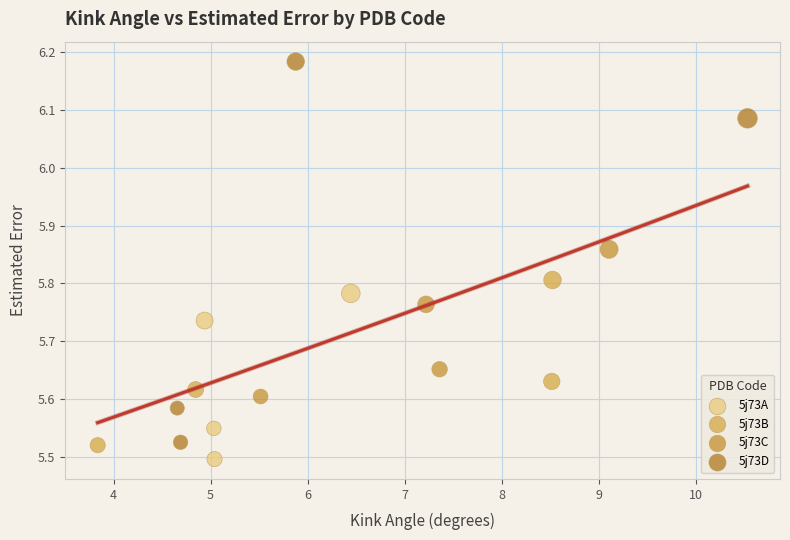

Which series has the largest Y range (max minus min)?

5j73D